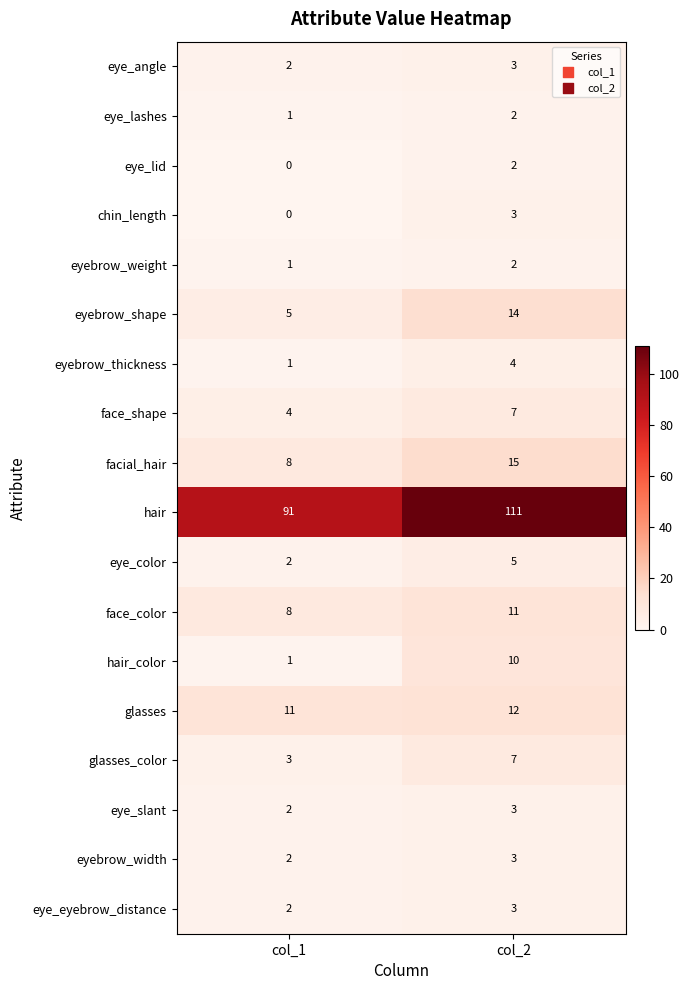

Which category has the lowest value across all series?

col_1